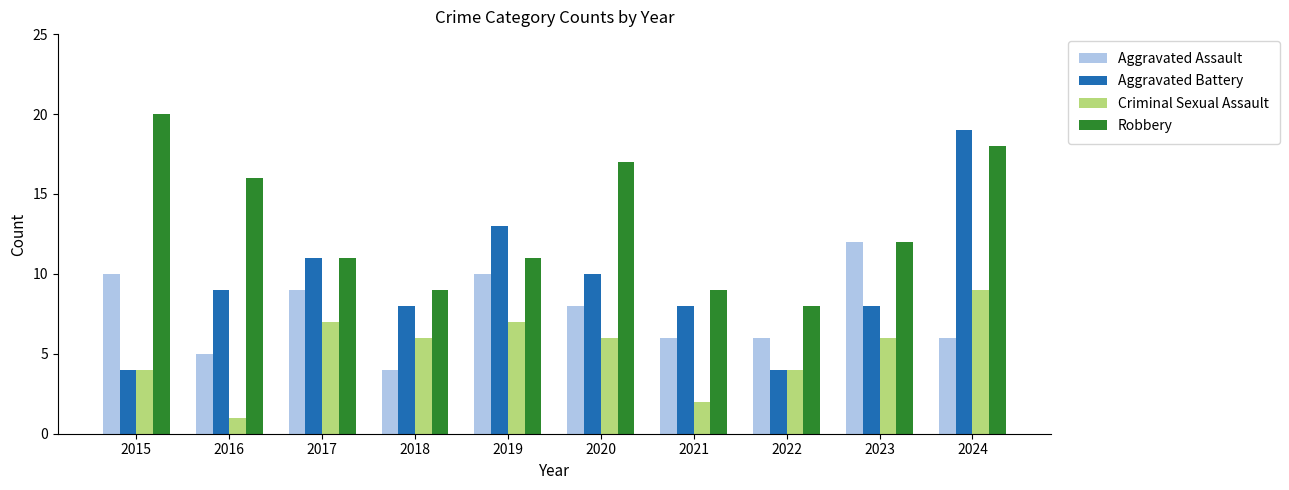

Rank the series by their average value, from highest to lowest.

Robbery, Aggravated Battery, Aggravated Assault, Criminal Sexual Assault